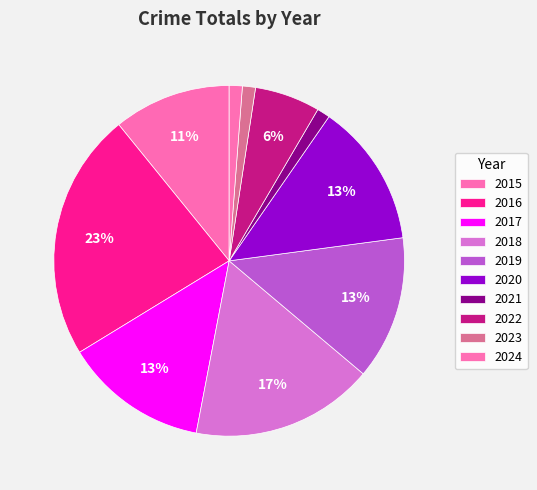

What percentage is NOT represented by 2020?

86.7%